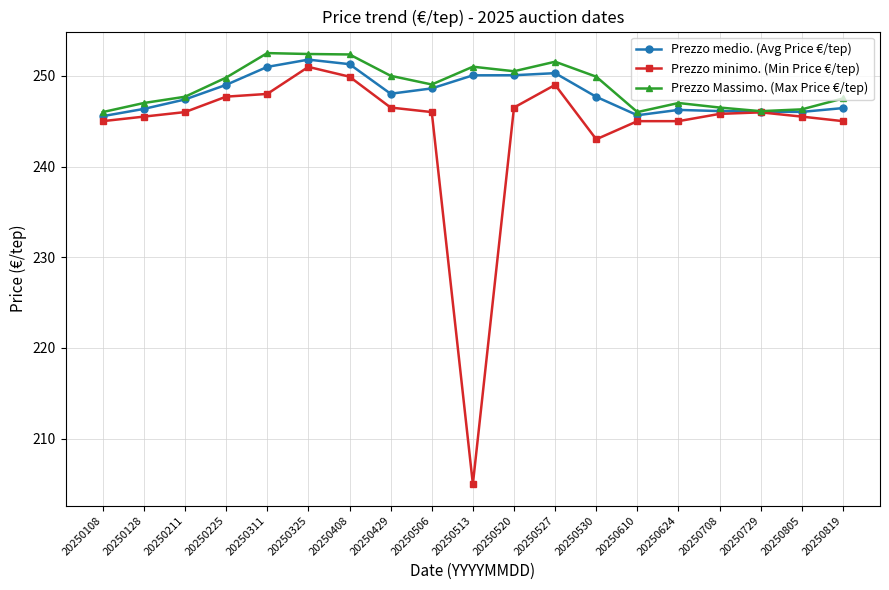

What is the difference between the maximum and minimum values in the Prezzo Massimo. (Max Price €/tep) series?

6.5